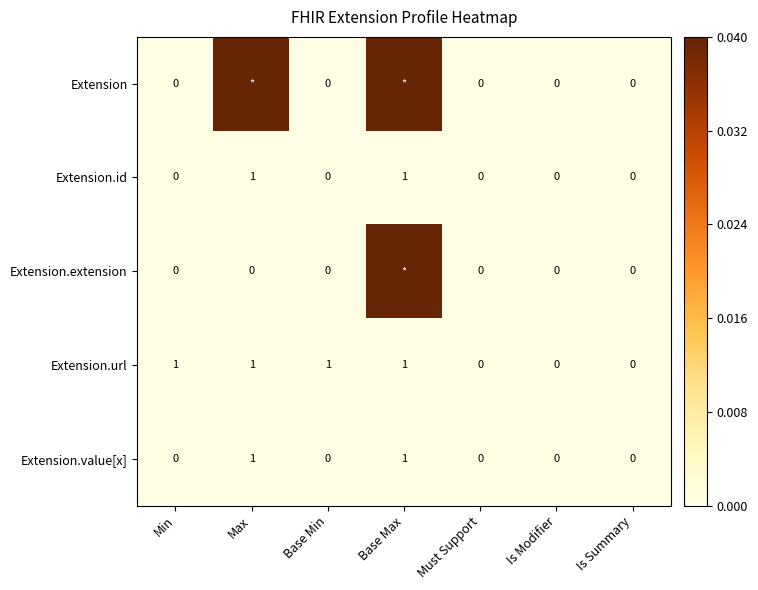

Which series changed the most between Base Min and Is Summary?

Extension.url